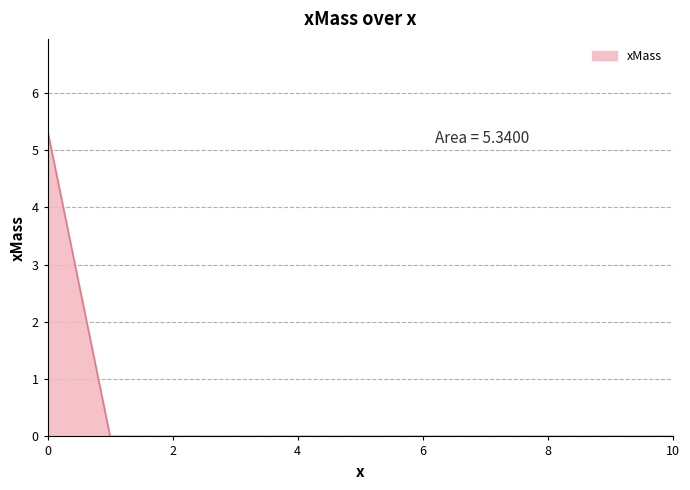

What is the difference between the maximum and minimum values?

5.3